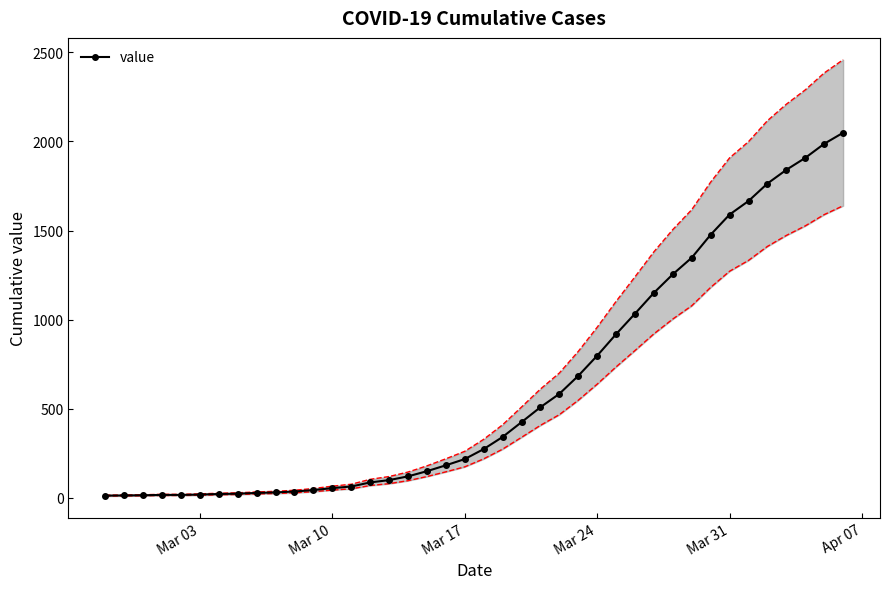

How many lines are shown in the chart?

1